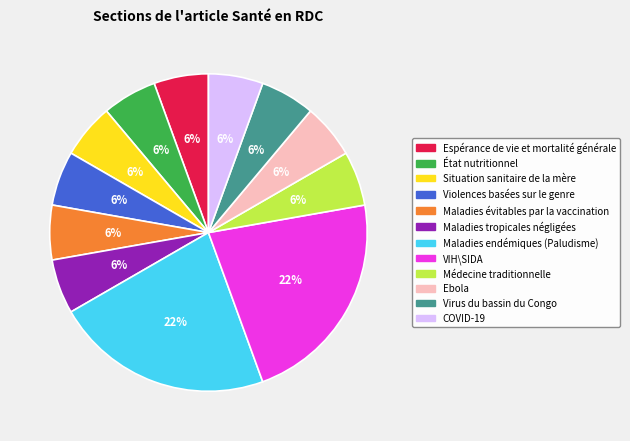

How many segments does this pie chart have?

12